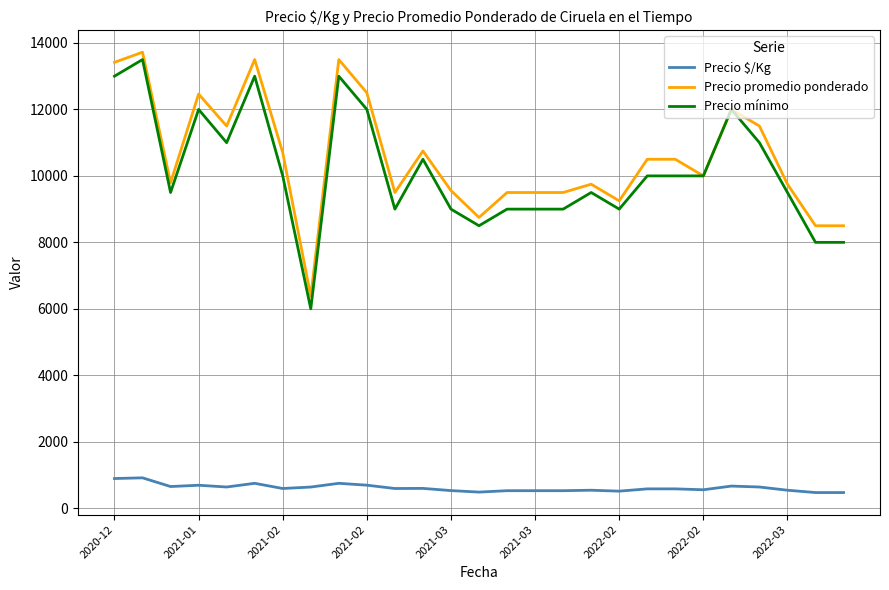

True or false: Precio $/Kg and Precio mínimo cross at least once.

False